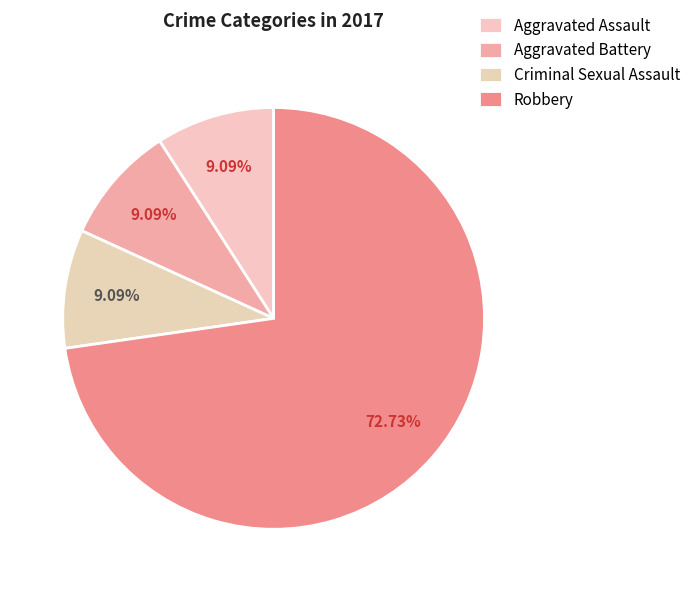

Which category has the smallest portion of the pie?

Aggravated Assault